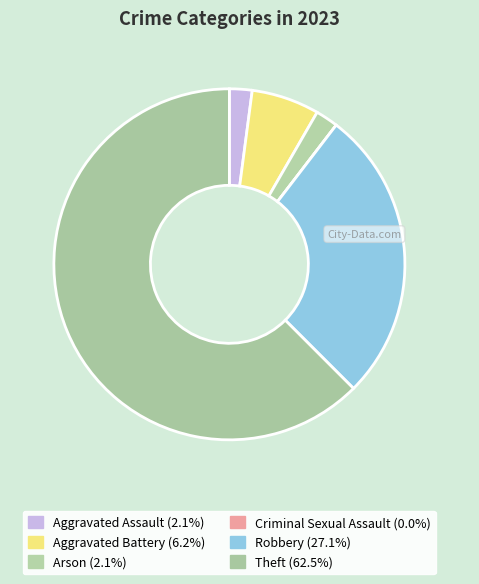

Is there any slice that represents more than half of the pie?

Yes